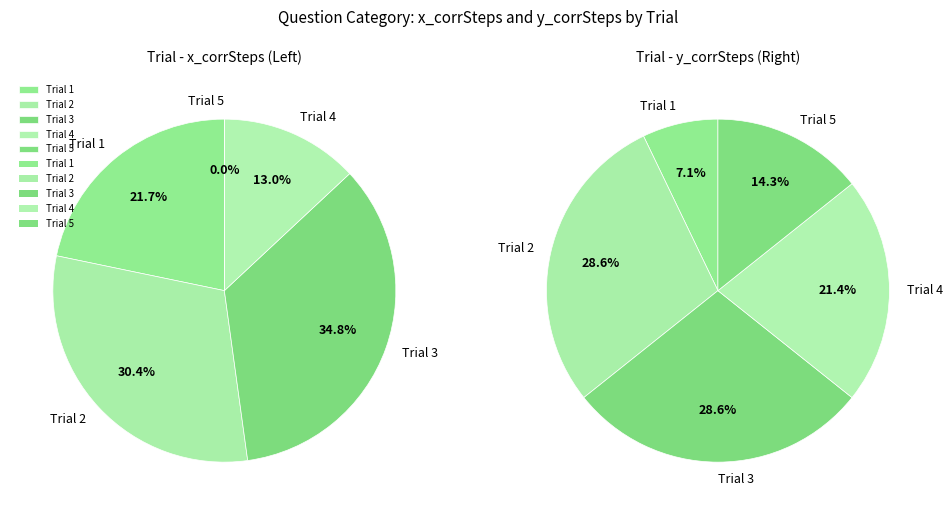

What percentage do 2 and 3 together represent?

65.2%